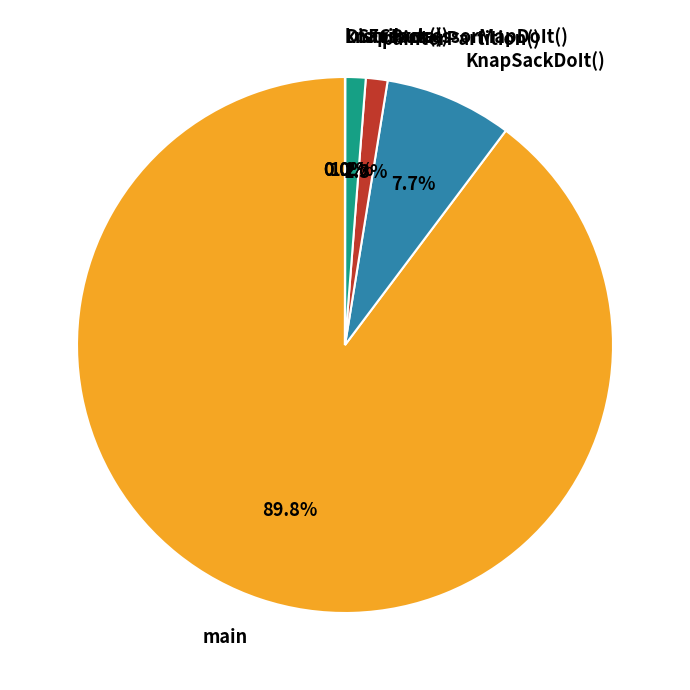

What is the largest slice in the pie chart?

main